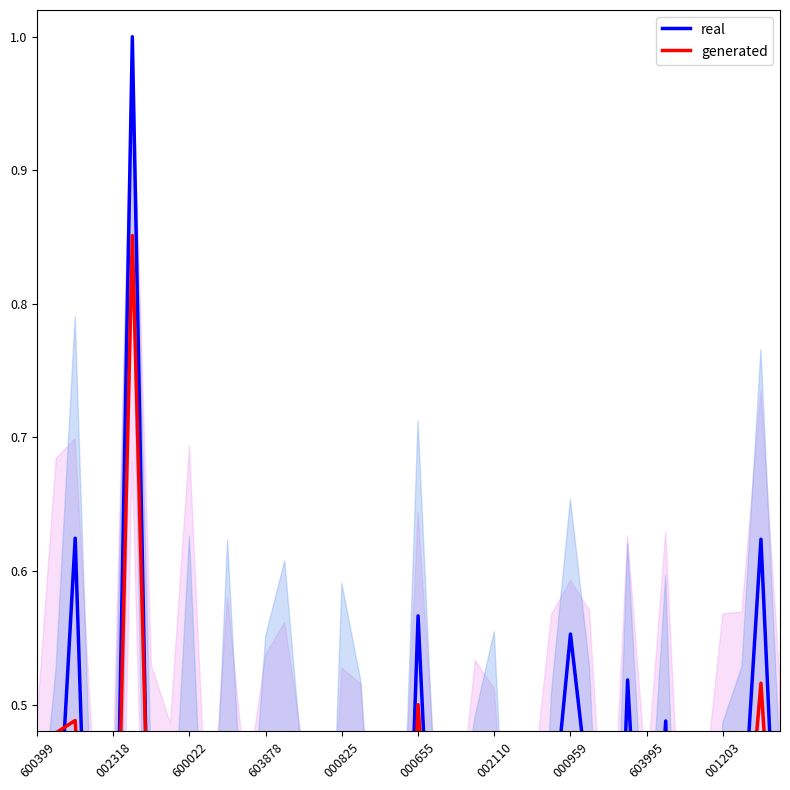

What is the sum of all generated values?

13.3